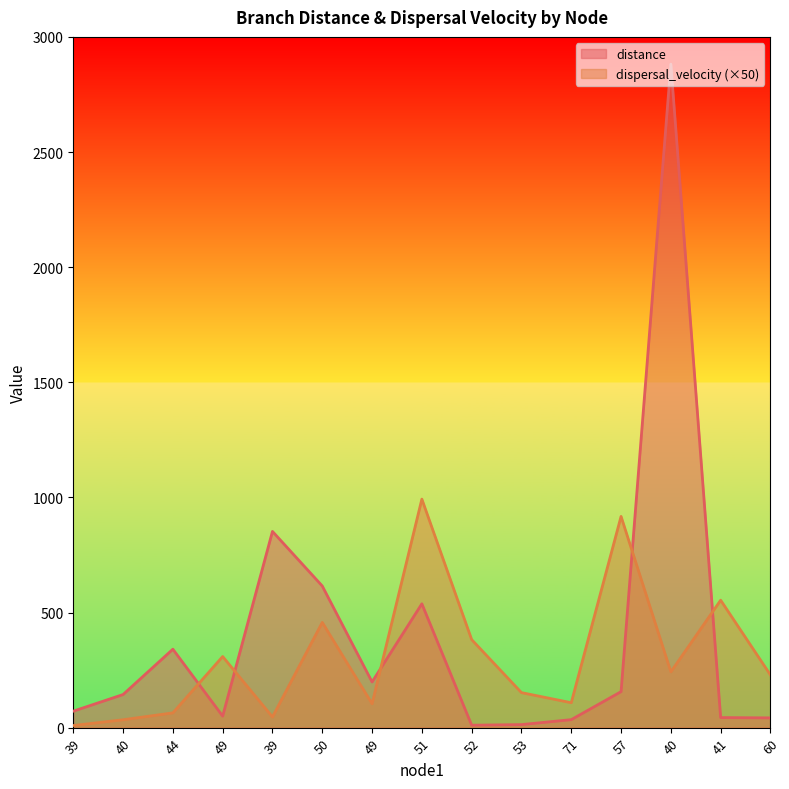

The value of distance at 50 is 925.4. True or false?

False